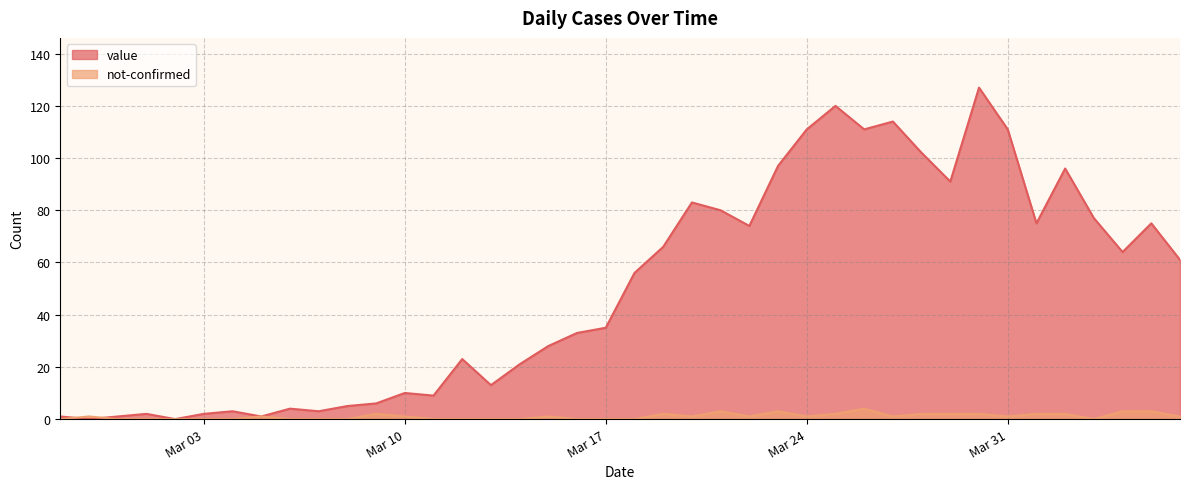

Which category has the highest value in the value series?

2020-03-30